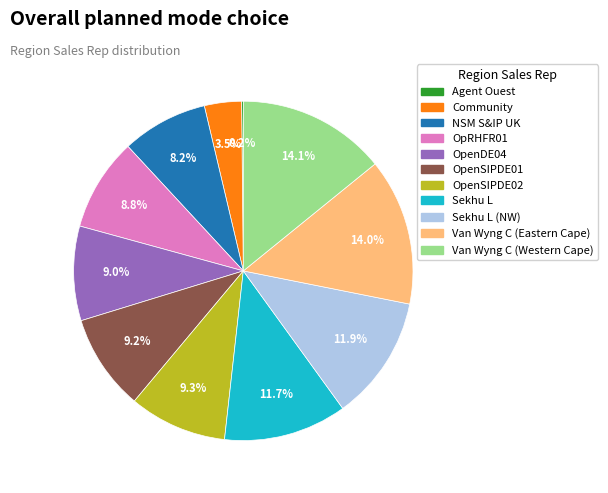

Is there any slice that represents more than half of the pie?

No